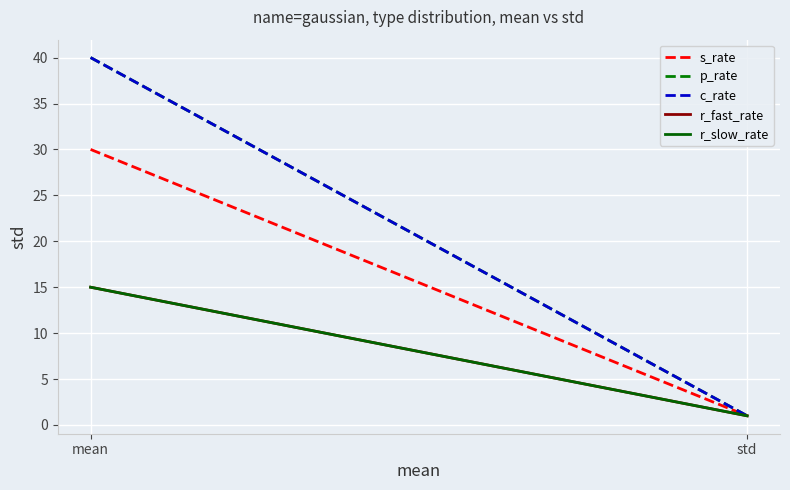

Which category has the lowest value in the s_rate series?

std